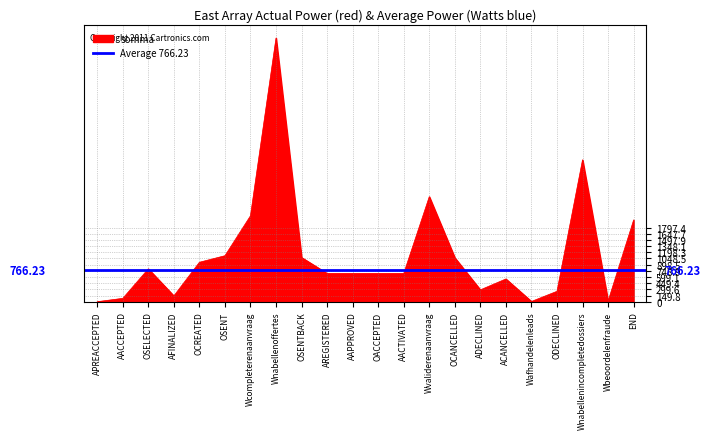

What is the label of the 19th point from the left?

ODECLINED